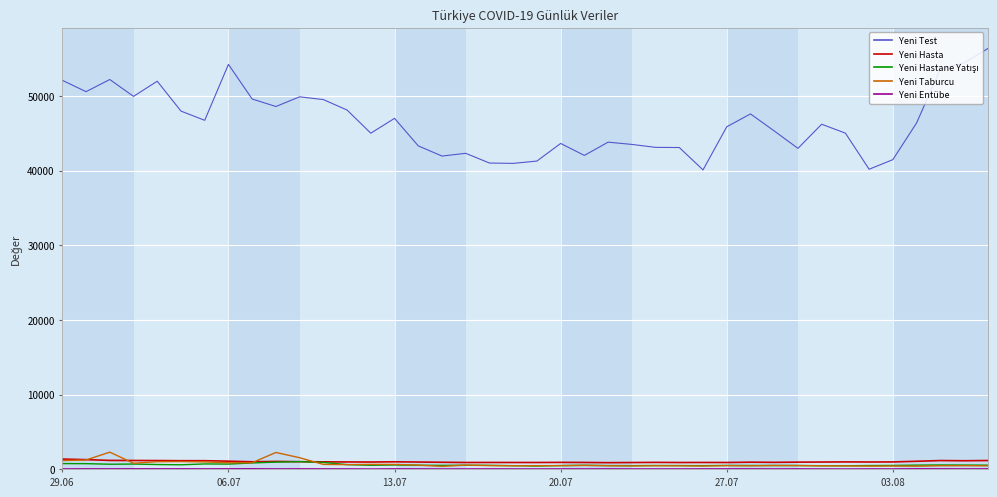

What is the greatest value displayed?

56355